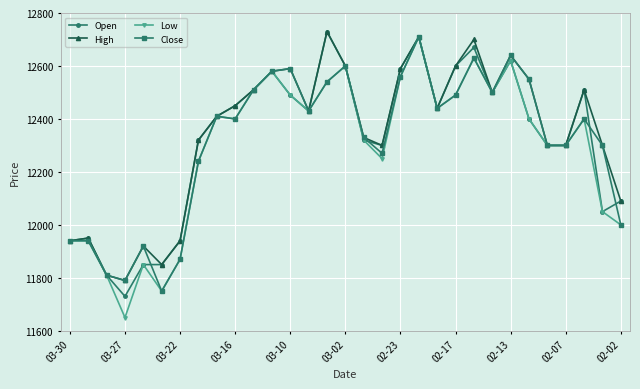

Which series has the widest spread of values?

Low